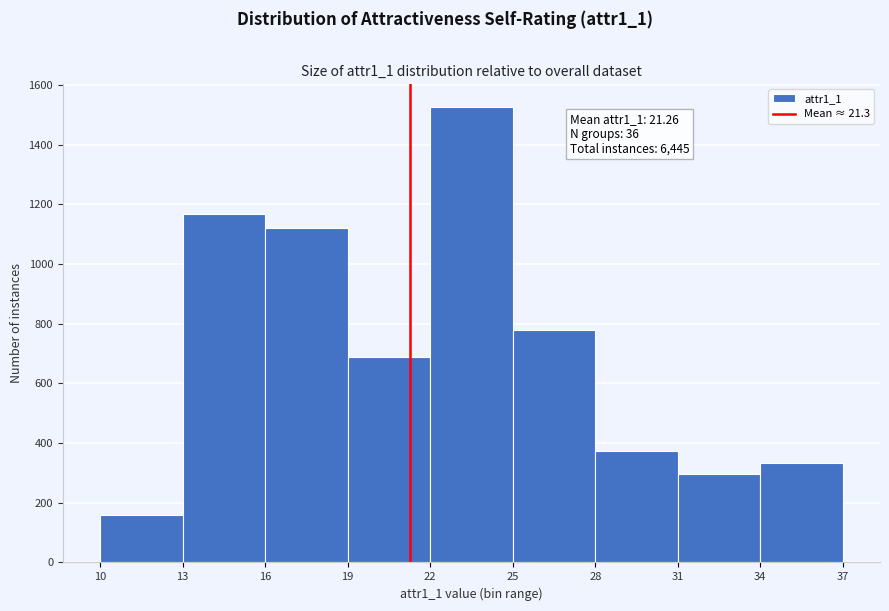

Which range on the x-axis has the tallest bar?

22 to 25